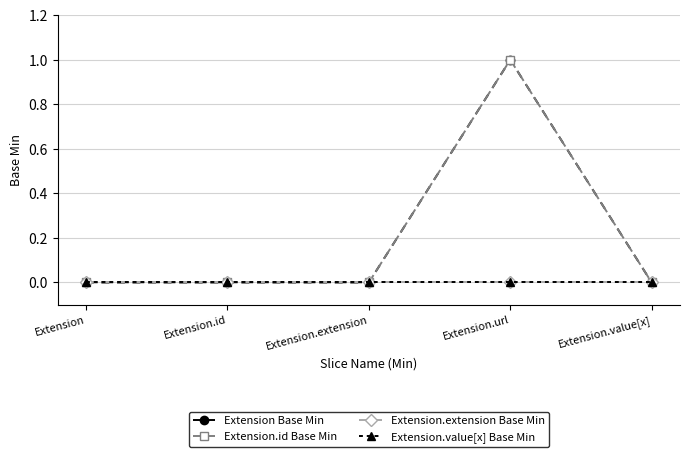

Is the value of Extension Base Min at Extension.id greater than the value of Extension.value[x] Base Min at Extension.url?

No